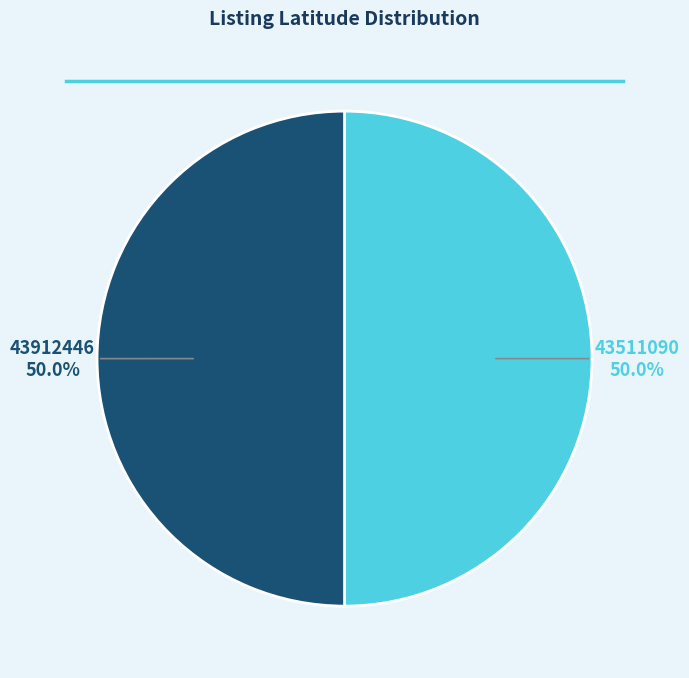

What is the ratio of the value at 43511090 to the value at 43912446?

1.0